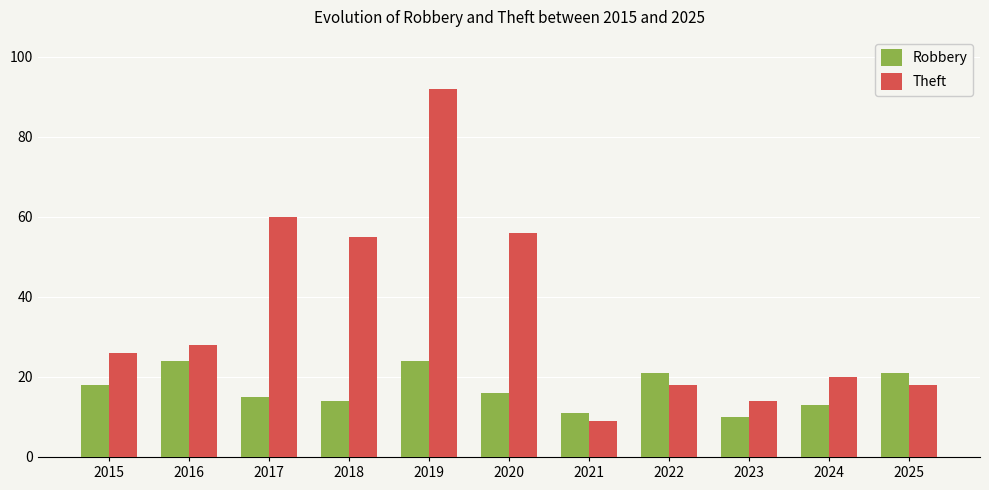

At which label is Theft closest to 50?

2018